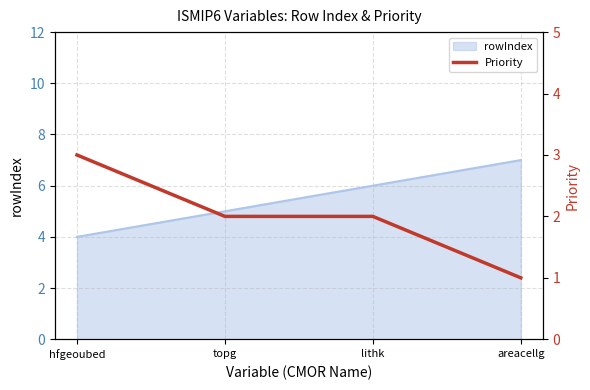

Rank the categories by rowIndex value from lowest to highest.

hfgeoubed, topg, lithk, areacellg